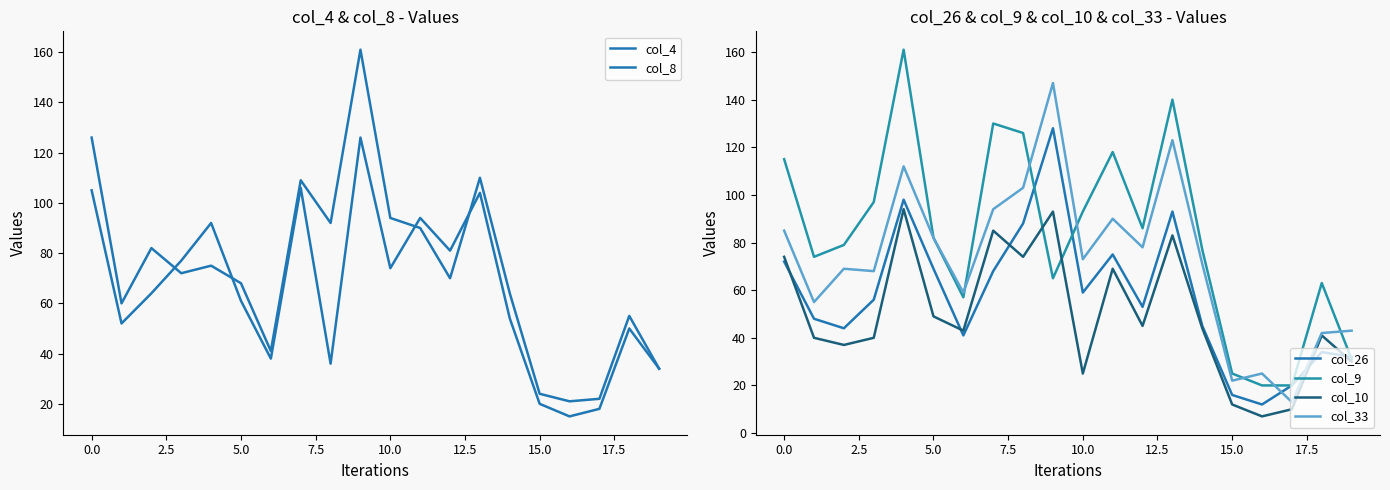

In col_8, how many points are lower than both neighbors (excluding endpoints)?

6